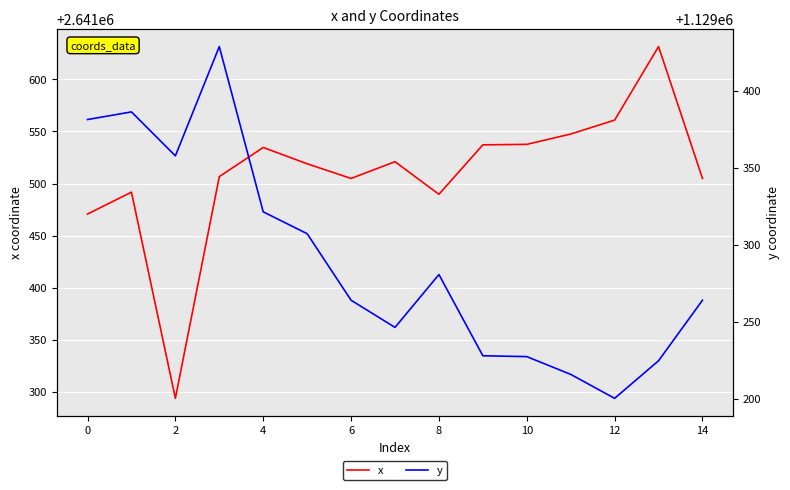

What is the difference between the x values at 12 and 14?

55.9